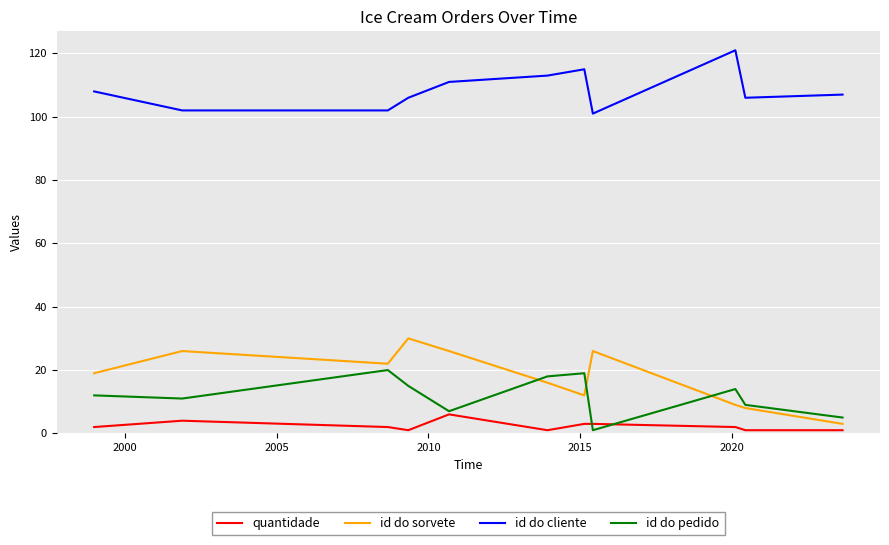

What is the highest value of the id do cliente series?

121